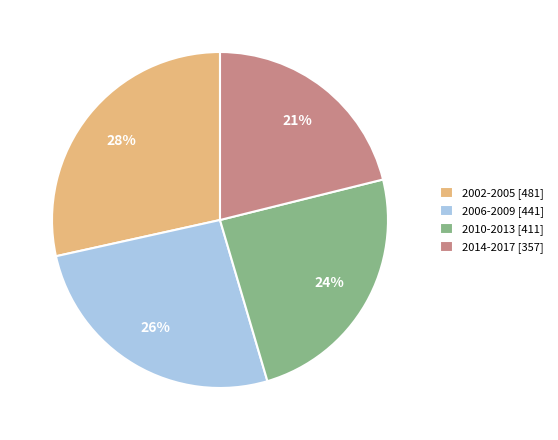

To the nearest percent, what percentage of the pie is 2014-2017 [357]?

21%